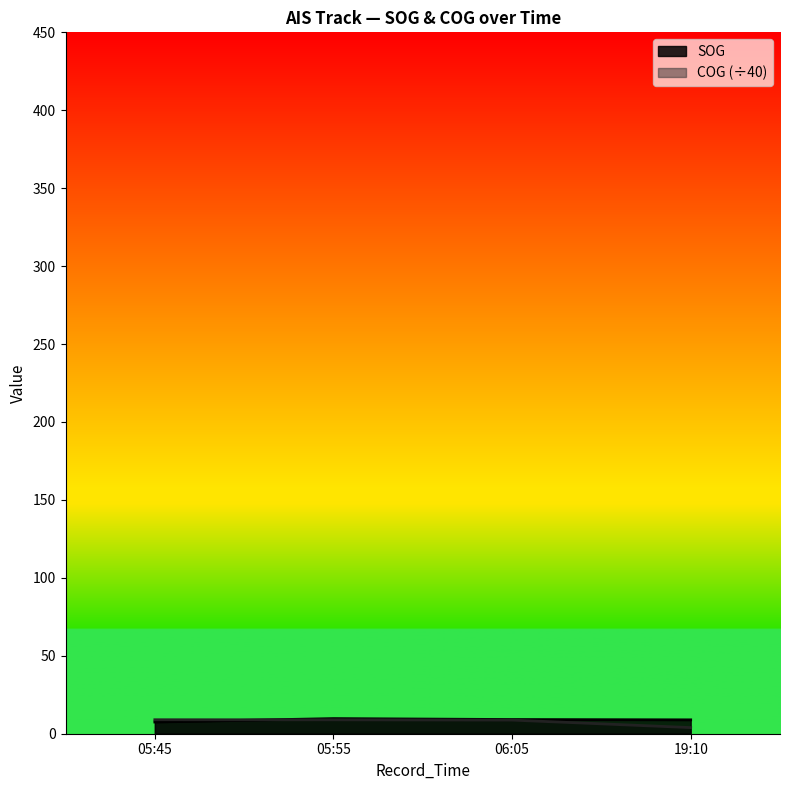

What is the value of the COG point at the 4th from the left?

3.9